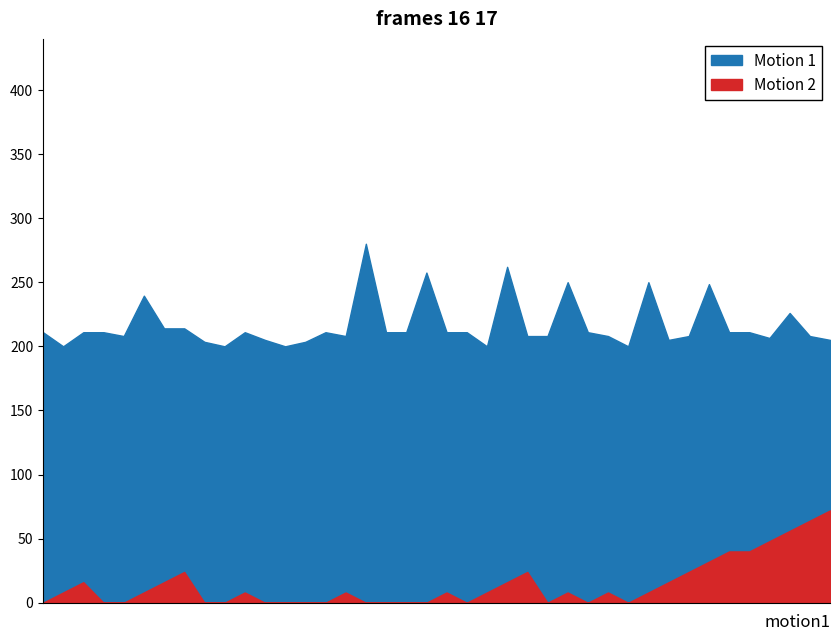

Count the number of categories in the chart.

40